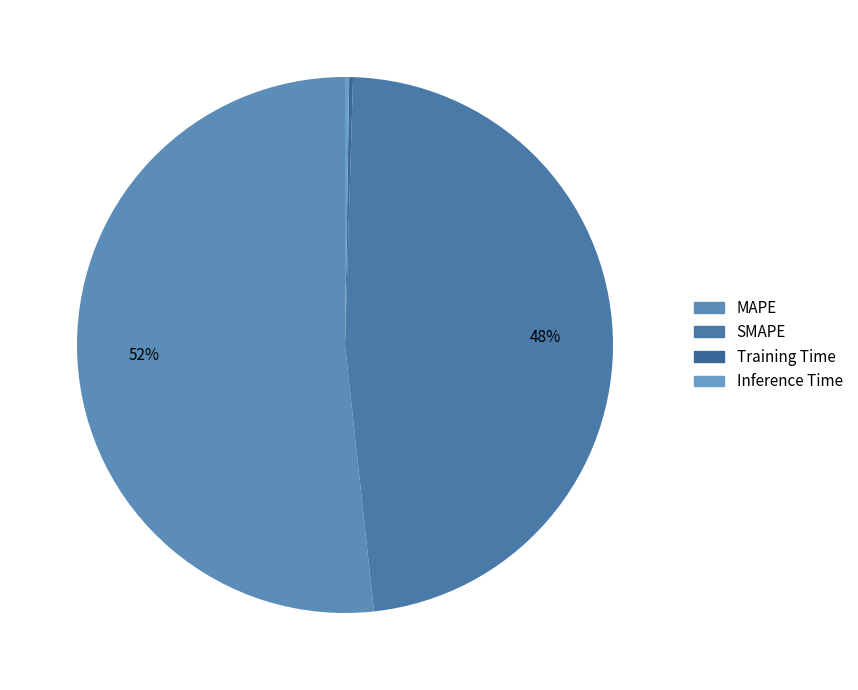

What percentage is NOT represented by Training Time?

99.8%